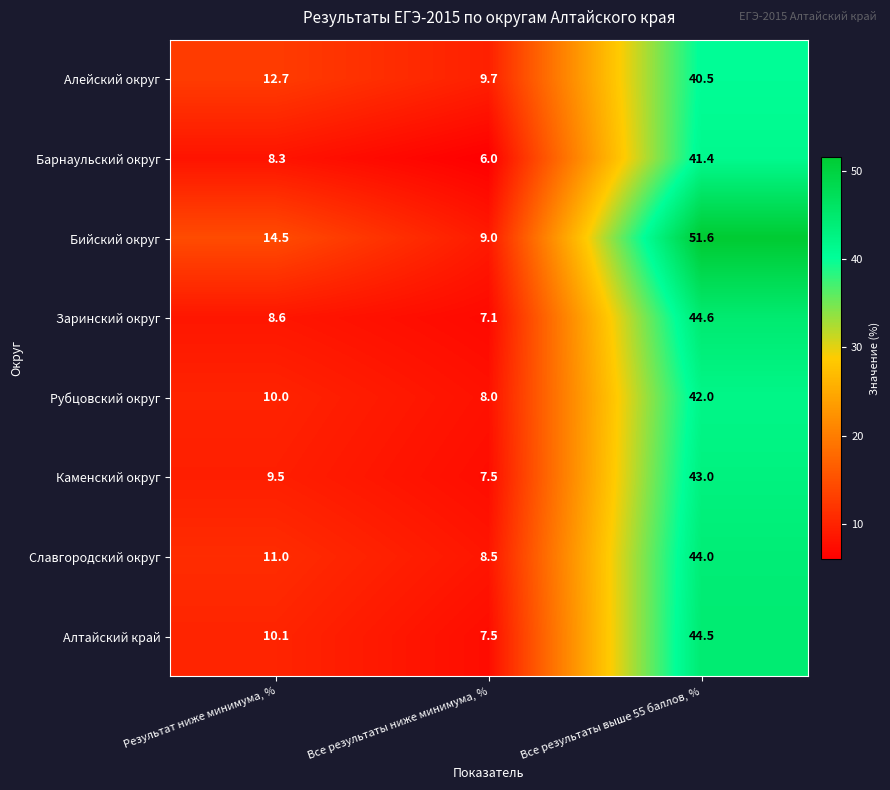

The Заринский округ series shows 44.6 at Все результаты выше 55 баллов, %. True or false?

True